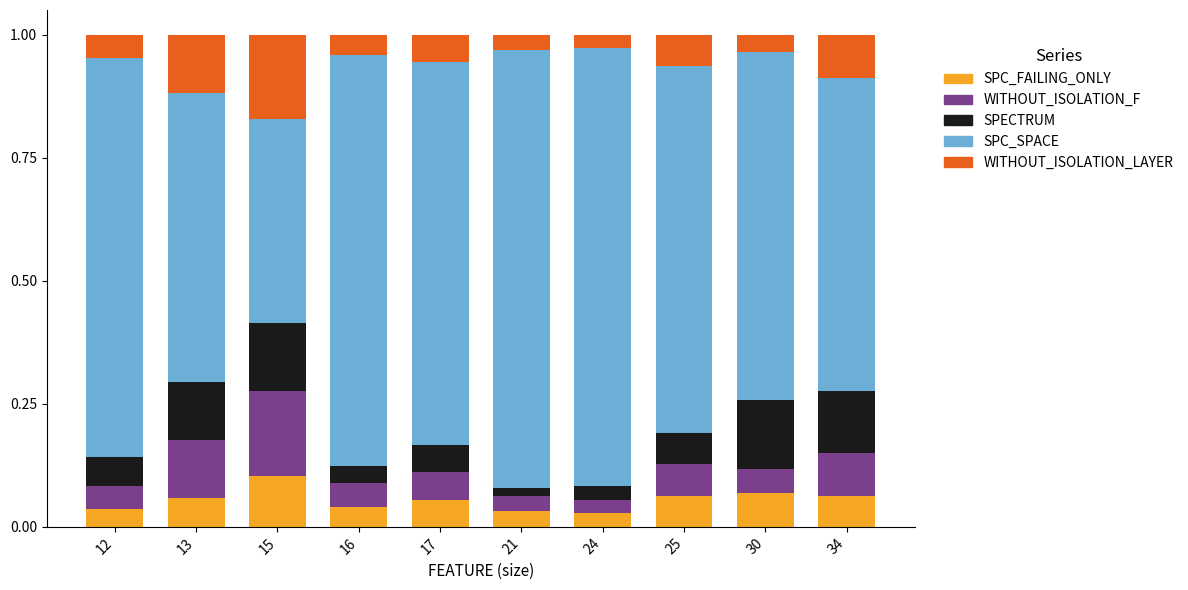

At which label does SPC_FAILING_ONLY reach its peak?

15